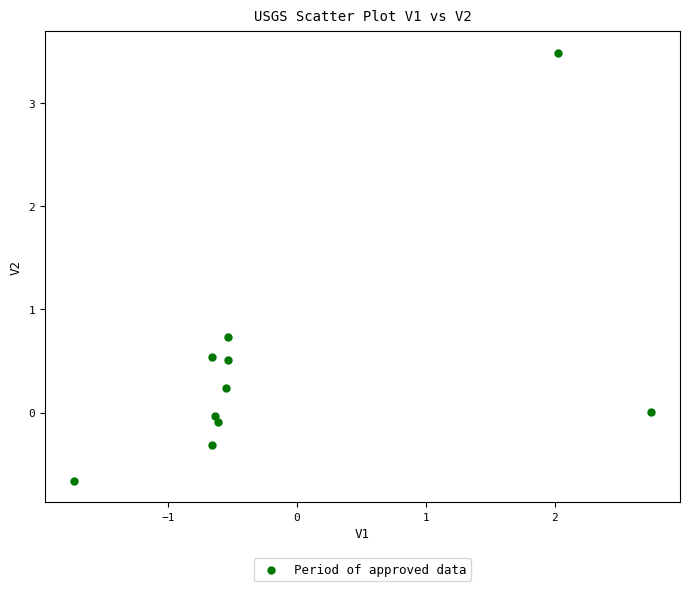

What Y value in the scatter plot is closest to 1?

0.7